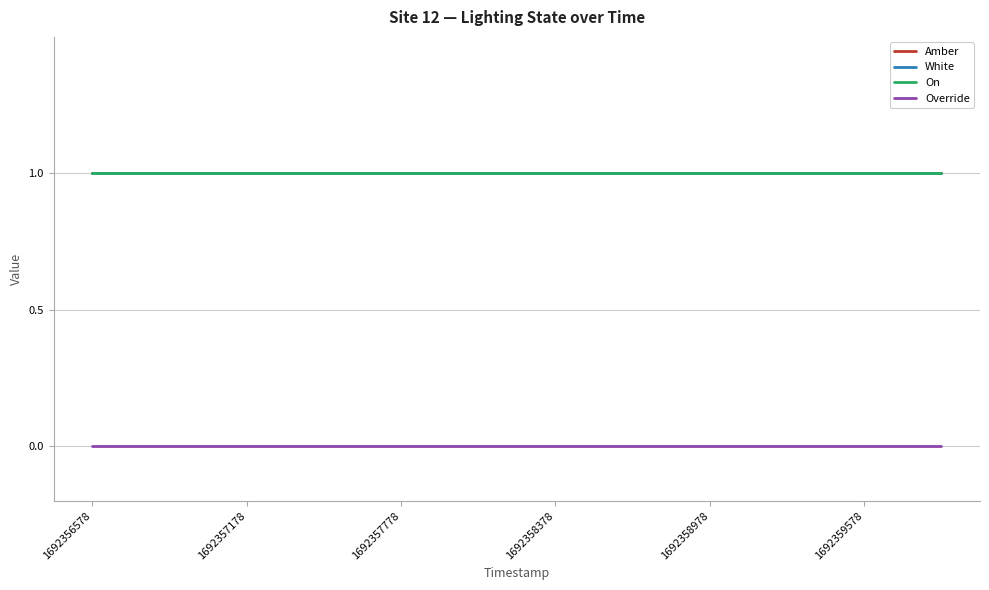

What is the highest value of the On series?

1